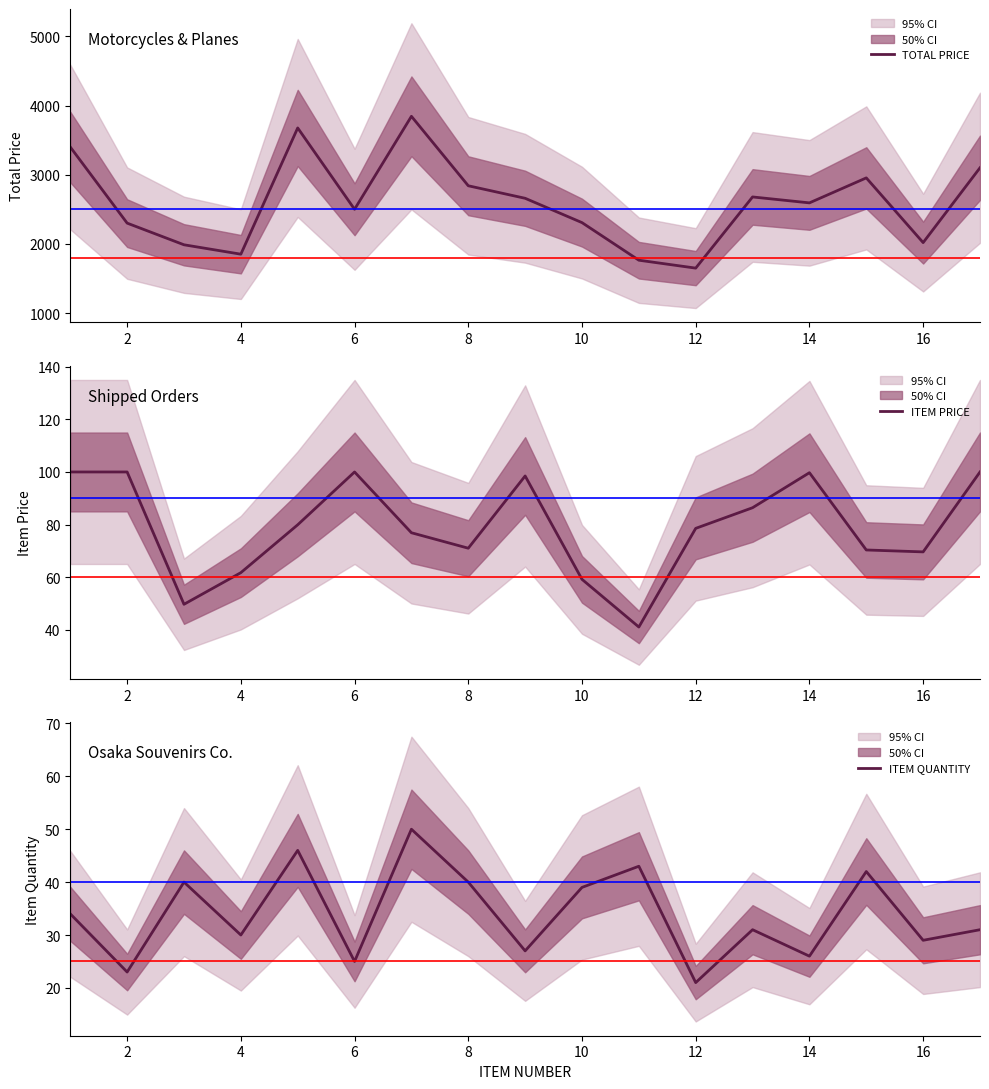

What is the difference between the ITEM QUANTITY values at 12 and 14?

5